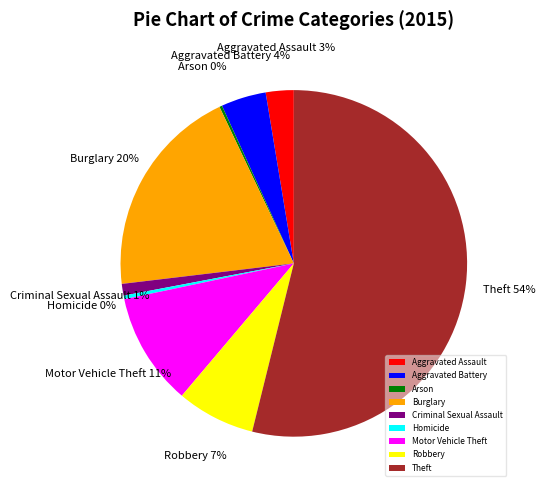

Is the sum of Burglary and Motor Vehicle Theft greater than half?

No